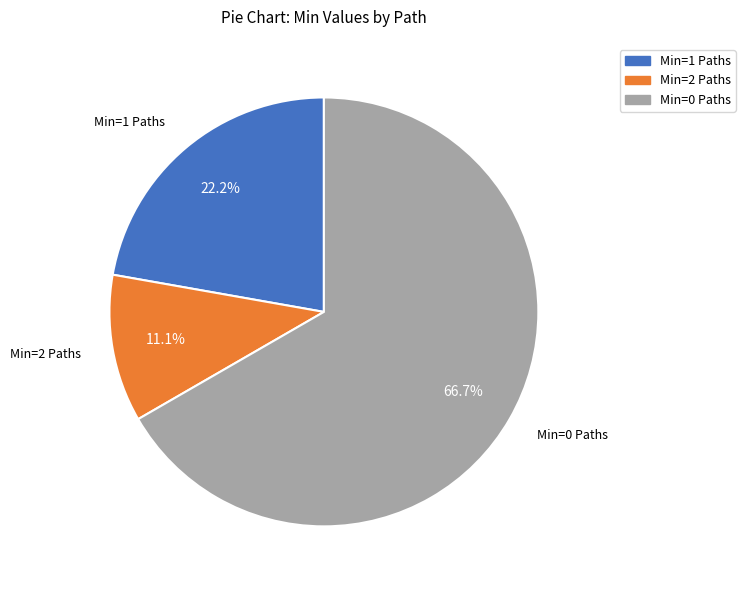

What percentage do Min=2 Paths and Min=0 Paths together represent?

77.8%